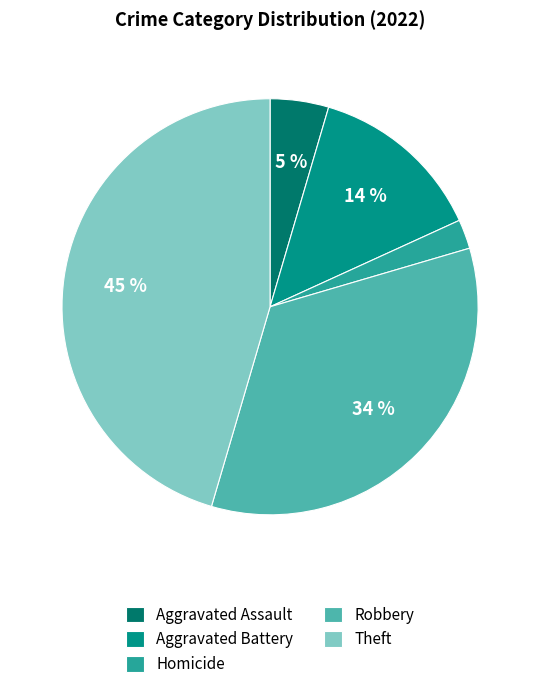

What is the largest slice in the pie chart?

Theft